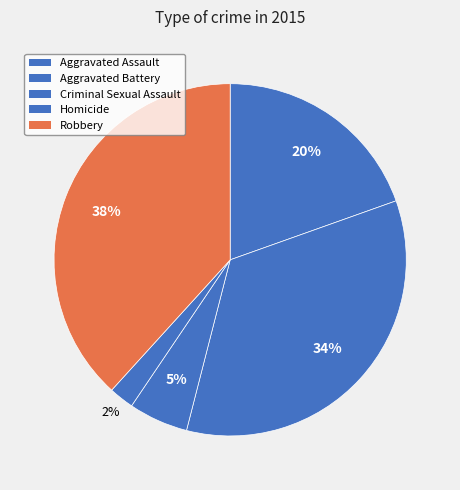

How many segments does this pie chart have?

5